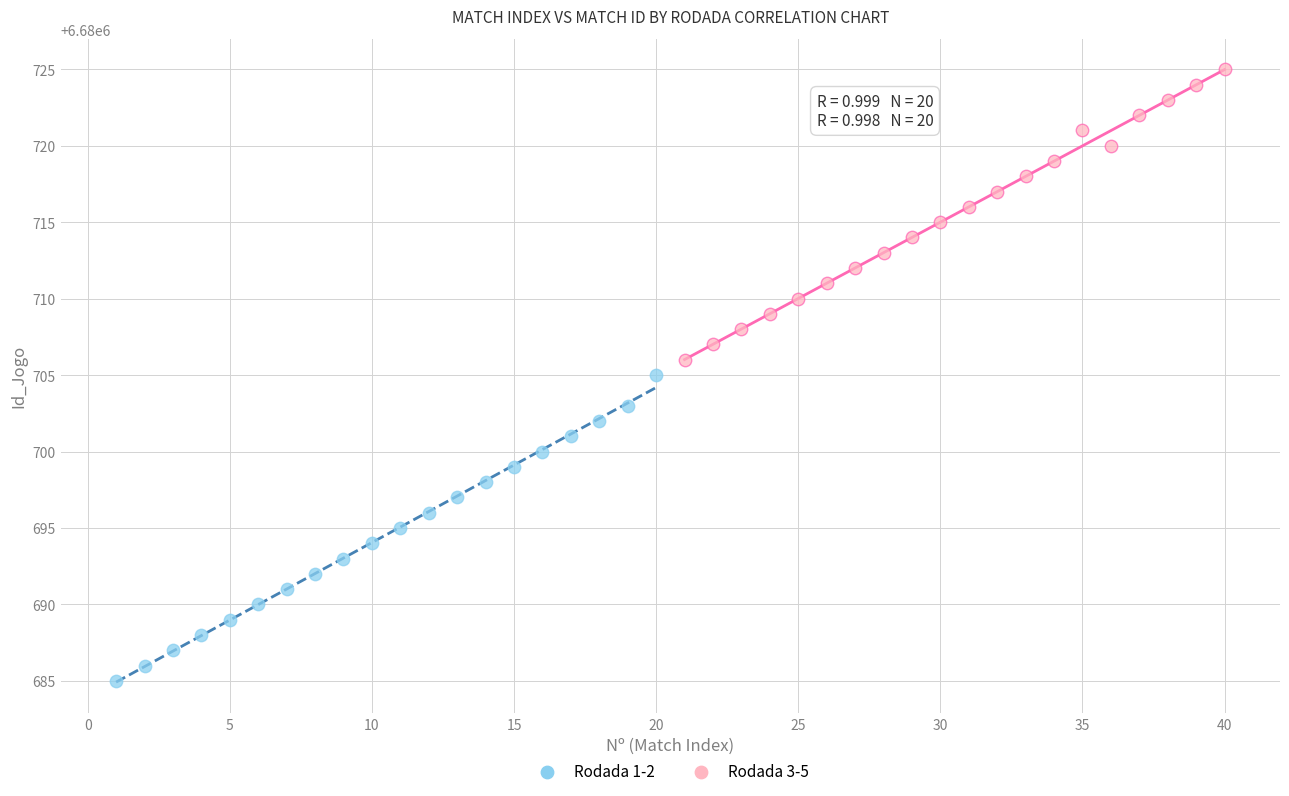

Which series contains the lowest Y value?

Rodada 1-2